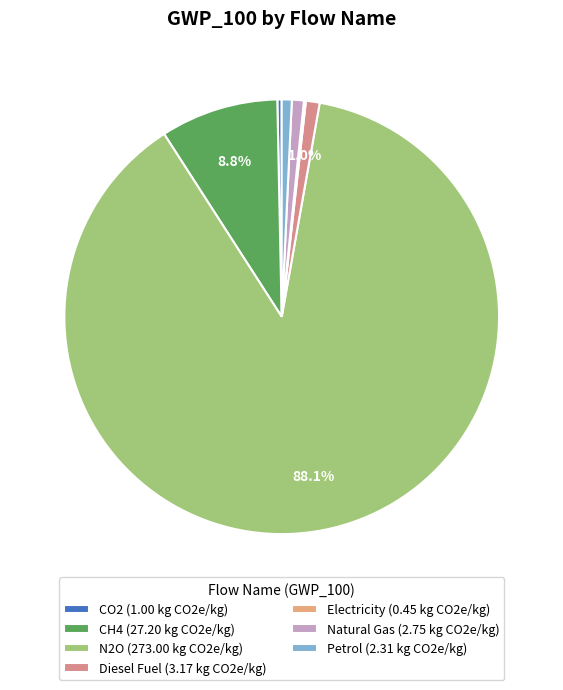

True or false: Natural Gas accounts for 13% of the total.

False